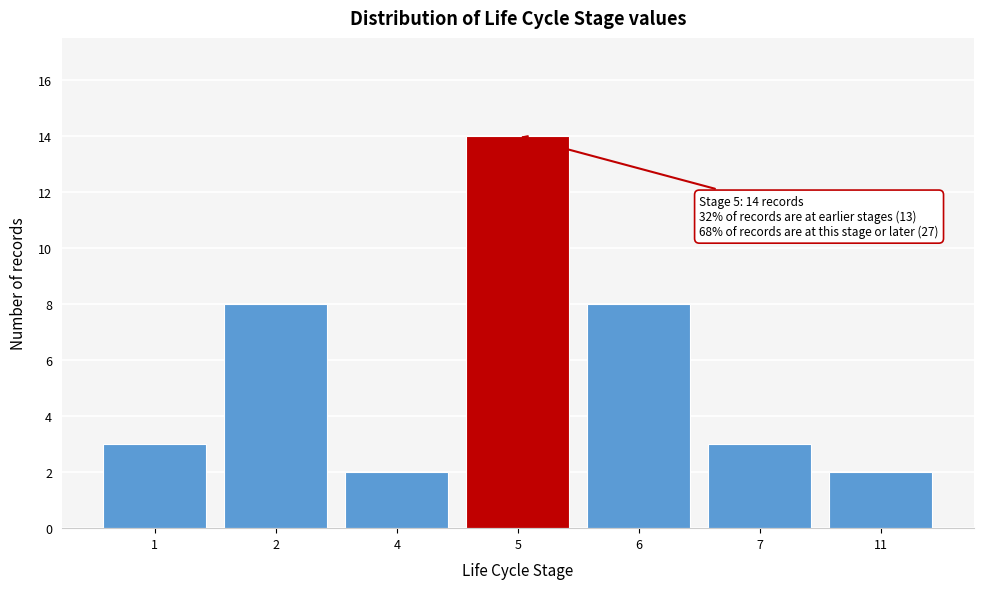

Reading left to right, list all the values displayed in this chart.

3	8	2	14	8	3	2